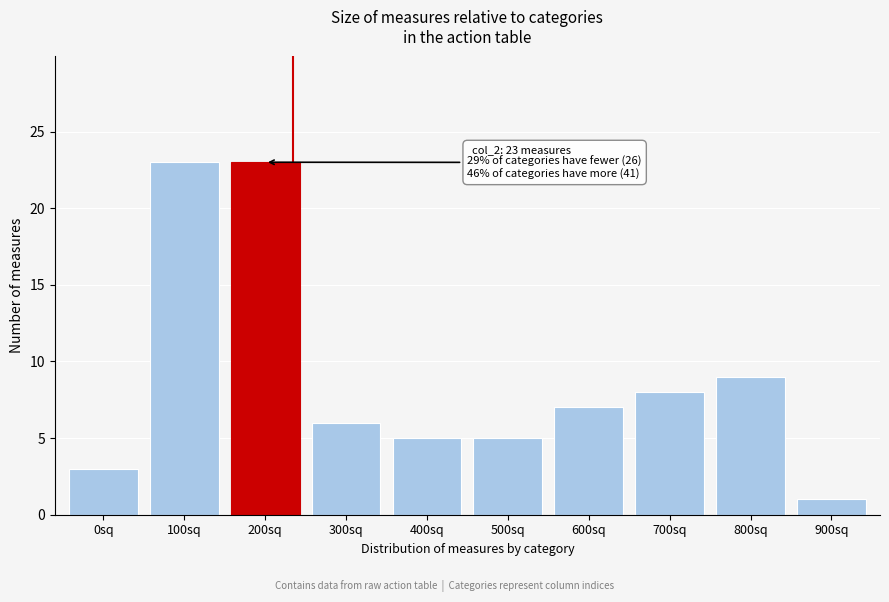

Reading left to right, what are all the values shown in this chart?

3	23	23	6	5	5	7	8	9	1